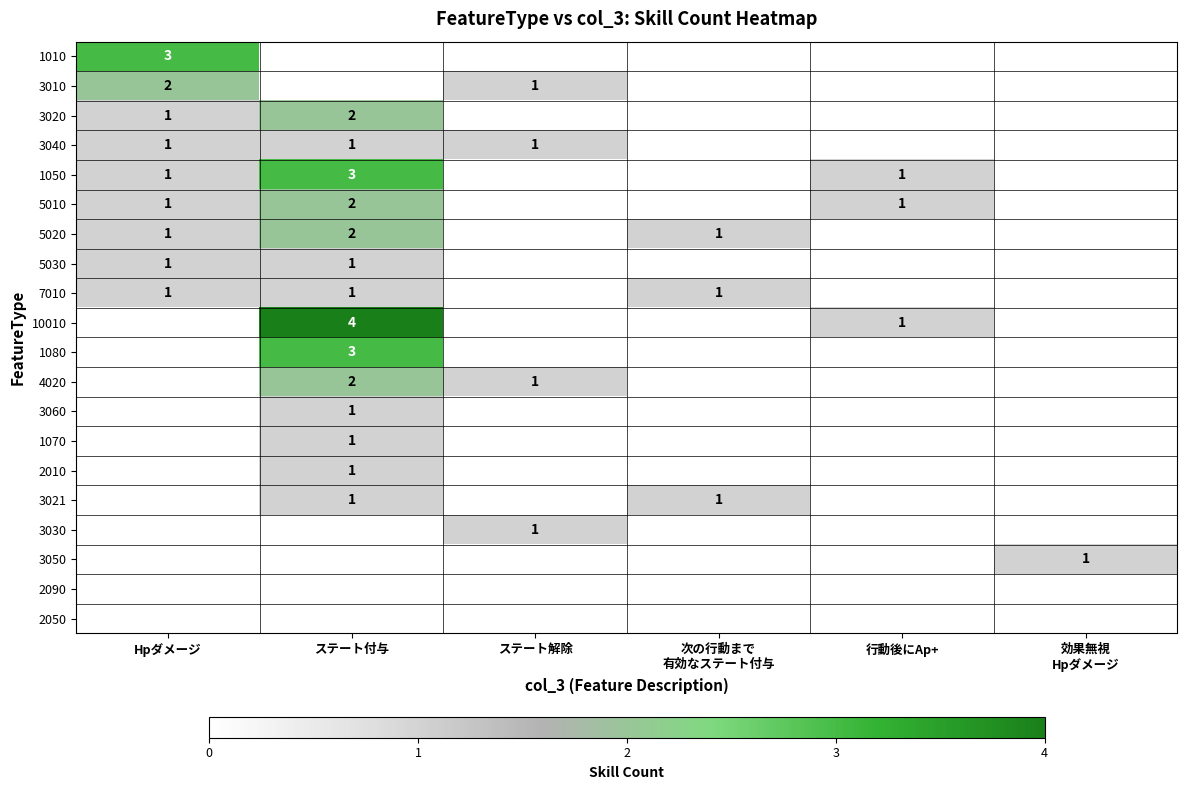

List the labels in order of 3030 value, largest first.

ステート解除, Hpダメージ, ステート付与, 次の行動まで 有効なステート付与, 行動後にAp+, 効果無視 Hpダメージ